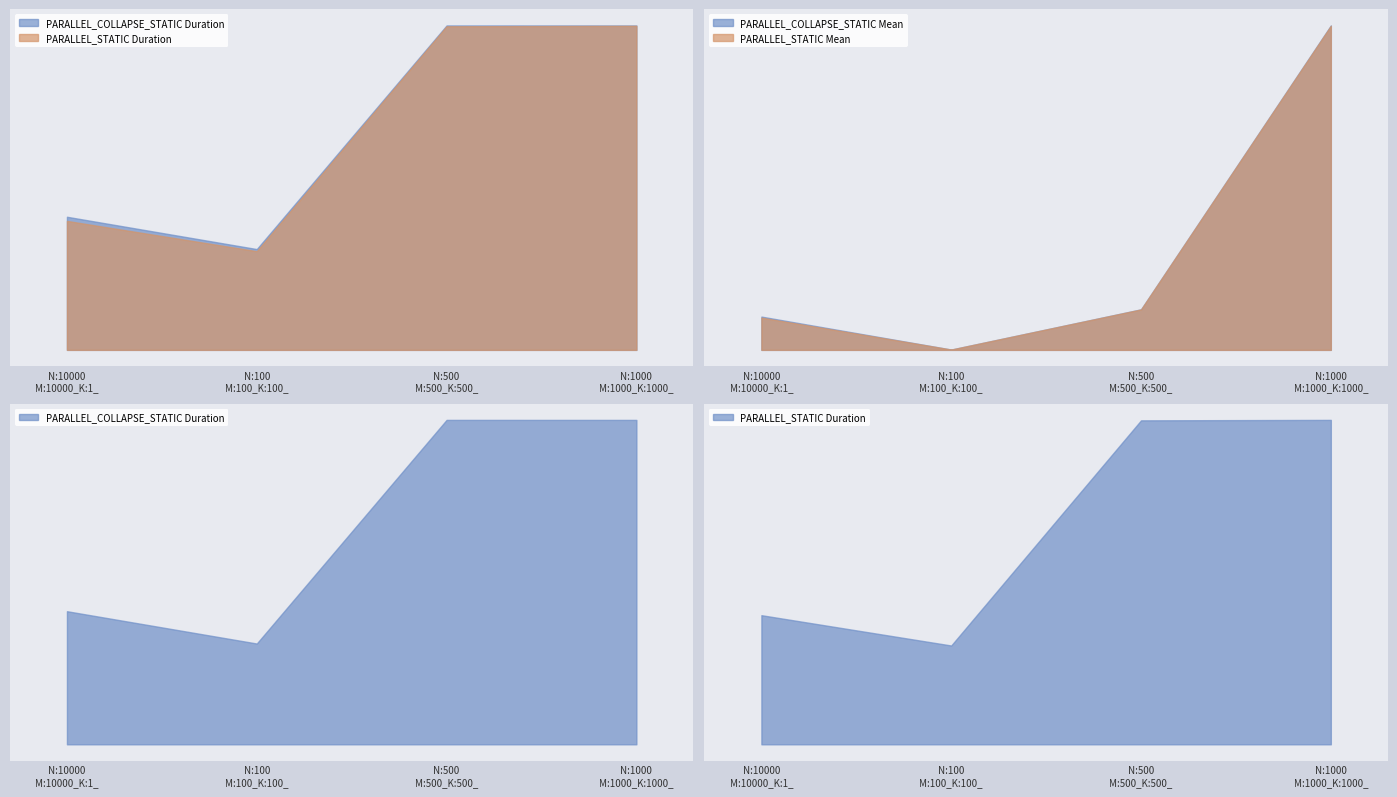

What is the difference between the maximum and minimum values in the PARALLEL_COLLAPSE_STATIC Duration series?

23.2